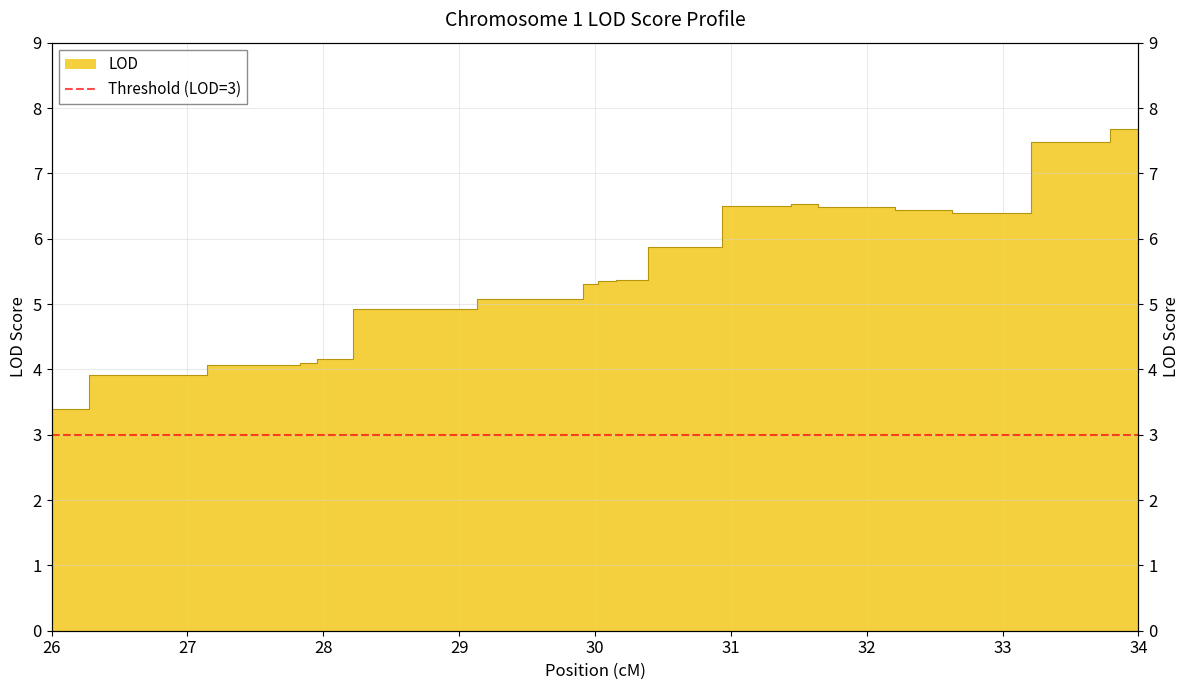

True or false: the data shows 13.0 at 18.

False